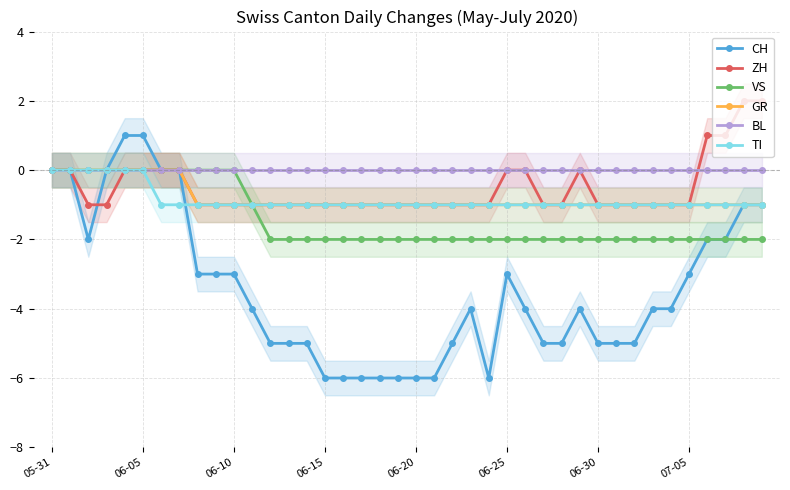

Reading left to right, extract all data points from this chart.

CH: 0	0	-2	0	1	1	0	0	-3	-3	-3	-4	-5	-5	-5	-6	-6	-6	-6	-6	-6	-6	-5	-4	-6	-3	-4	-5	-5	-4	-5	-5	-5	-4	-4	-3	-2	-2	-1	-1
ZH: 0	0	-1	-1	0	0	0	0	-1	-1	-1	-1	-1	-1	-1	-1	-1	-1	-1	-1	-1	-1	-1	-1	-1	0	0	-1	-1	0	-1	-1	-1	-1	-1	-1	1	1	2	2
VS: 0	0	0	0	0	0	0	0	0	0	0	-1	-2	-2	-2	-2	-2	-2	-2	-2	-2	-2	-2	-2	-2	-2	-2	-2	-2	-2	-2	-2	-2	-2	-2	-2	-2	-2	-2	-2
GR: 0	0	0	0	0	0	0	0	-1	-1	-1	-1	-1	-1	-1	-1	-1	-1	-1	-1	-1	-1	-1	-1	-1	-1	-1	-1	-1	-1	-1	-1	-1	-1	-1	-1	-1	-1	-1	-1
BL: 0	0	0	0	0	0	0	0	0	0	0	0	0	0	0	0	0	0	0	0	0	0	0	0	0	0	0	0	0	0	0	0	0	0	0	0	0	0	0	0
TI: 0	0	0	0	0	0	-1	-1	-1	-1	-1	-1	-1	-1	-1	-1	-1	-1	-1	-1	-1	-1	-1	-1	-1	-1	-1	-1	-1	-1	-1	-1	-1	-1	-1	-1	-1	-1	-1	-1